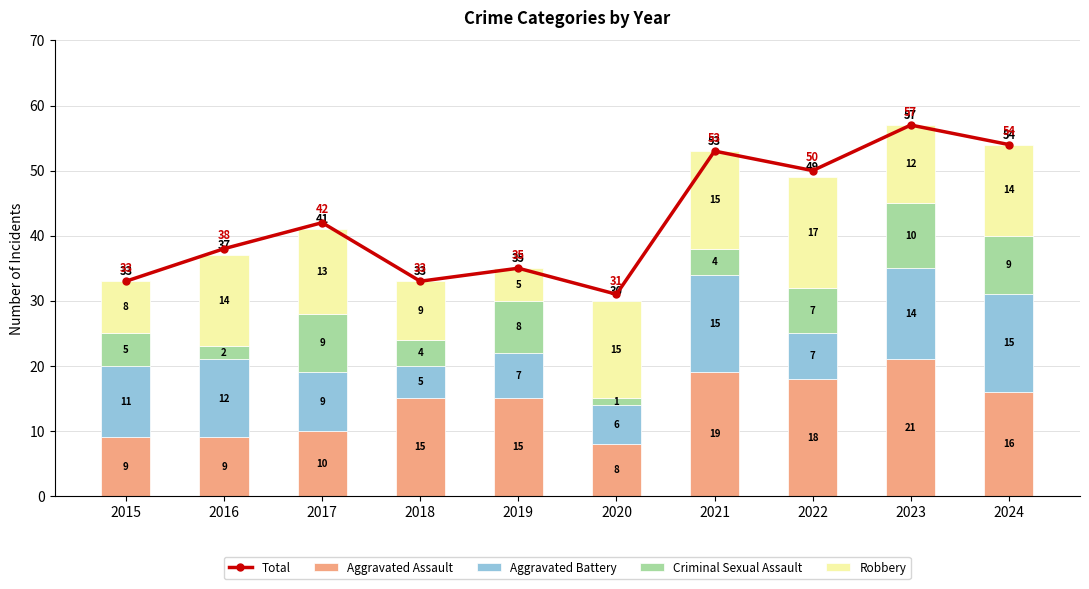

Reading right to left, what are all the values shown in this chart?

Total: 54	57	50	53	31	35	33	42	38	33
Aggravated Assault: 16	21	18	19	8	15	15	10	9	9
Aggravated Battery: 15	14	7	15	6	7	5	9	12	11
Criminal Sexual Assault: 9	10	7	4	1	8	4	9	2	5
Robbery: 14	12	17	15	15	5	9	13	14	8